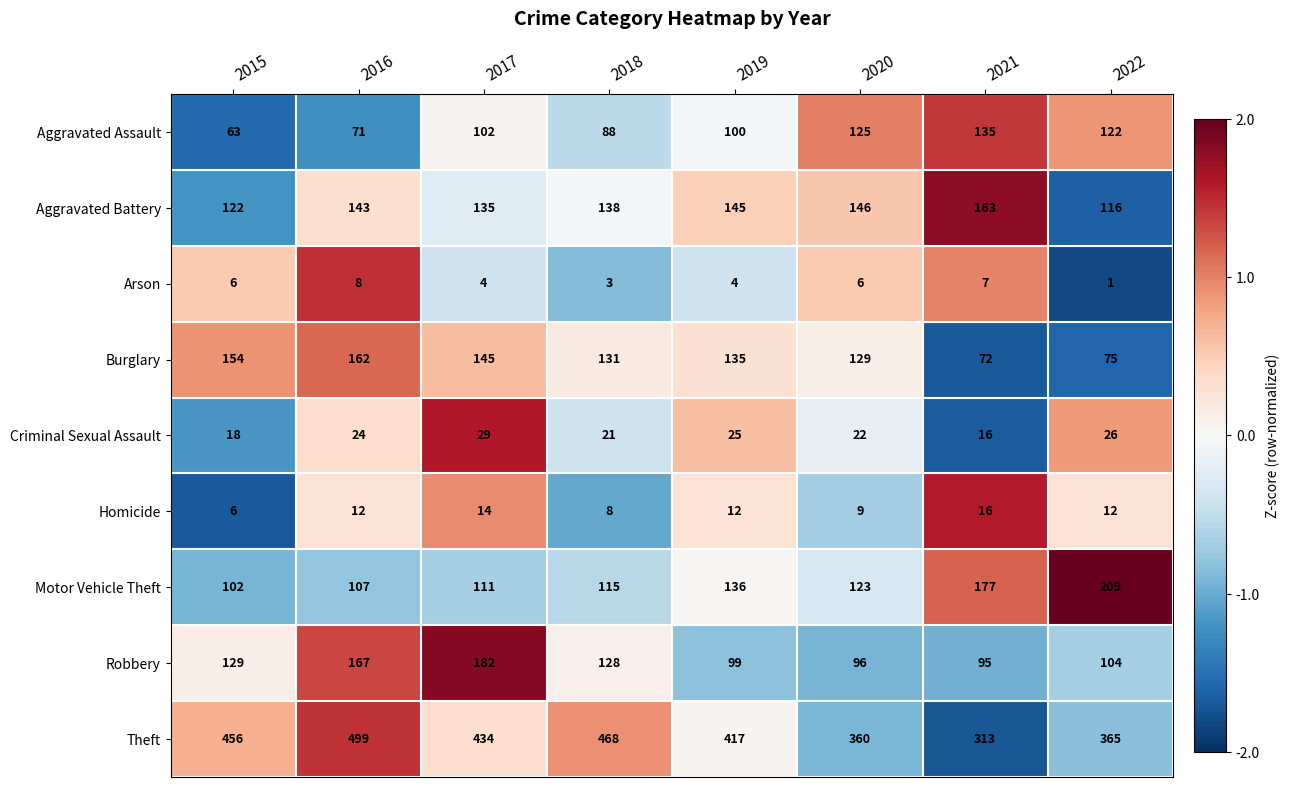

What value does the Homicide series have at 2017?

14